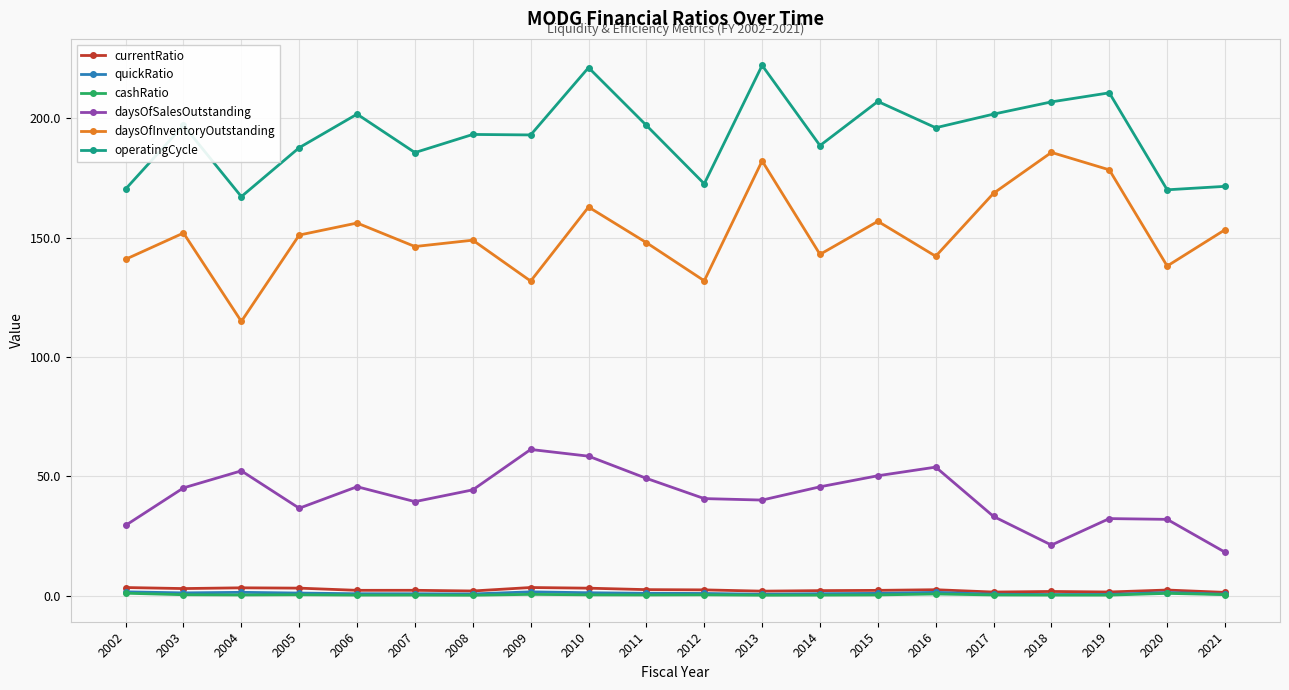

What is the total value across all series at 2017?

405.8